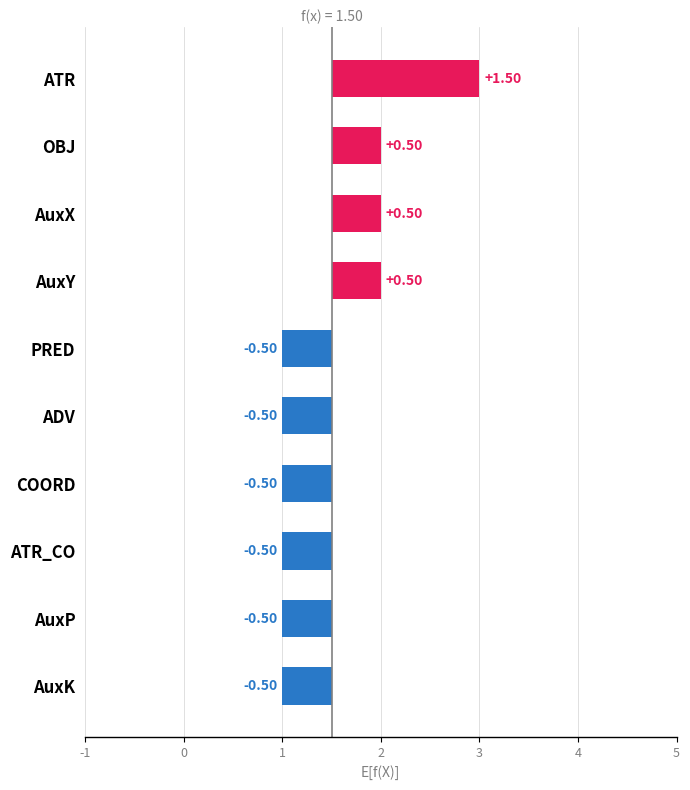

Count the number of values greater than 0.

4